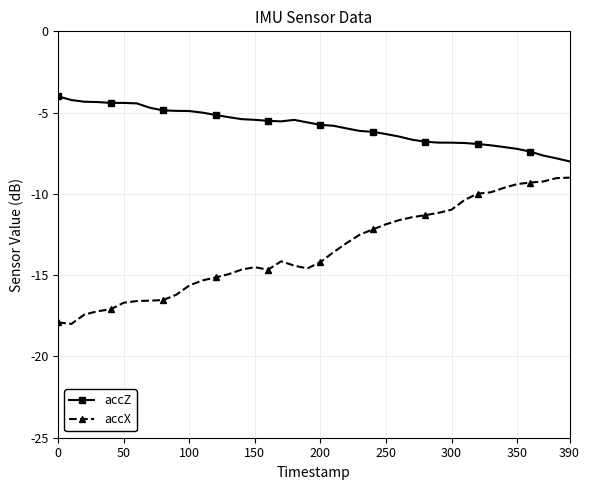

Which series has the largest total across all categories?

accZ